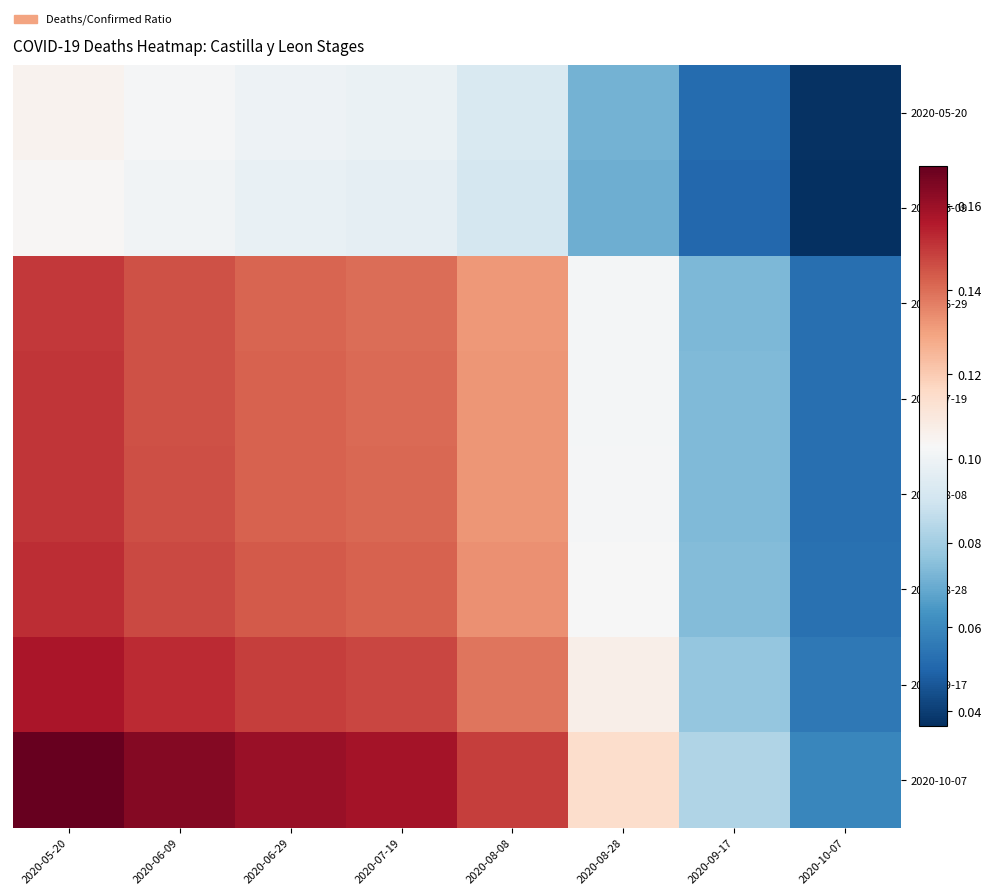

Which category has the highest value across all series?

2020-05-20